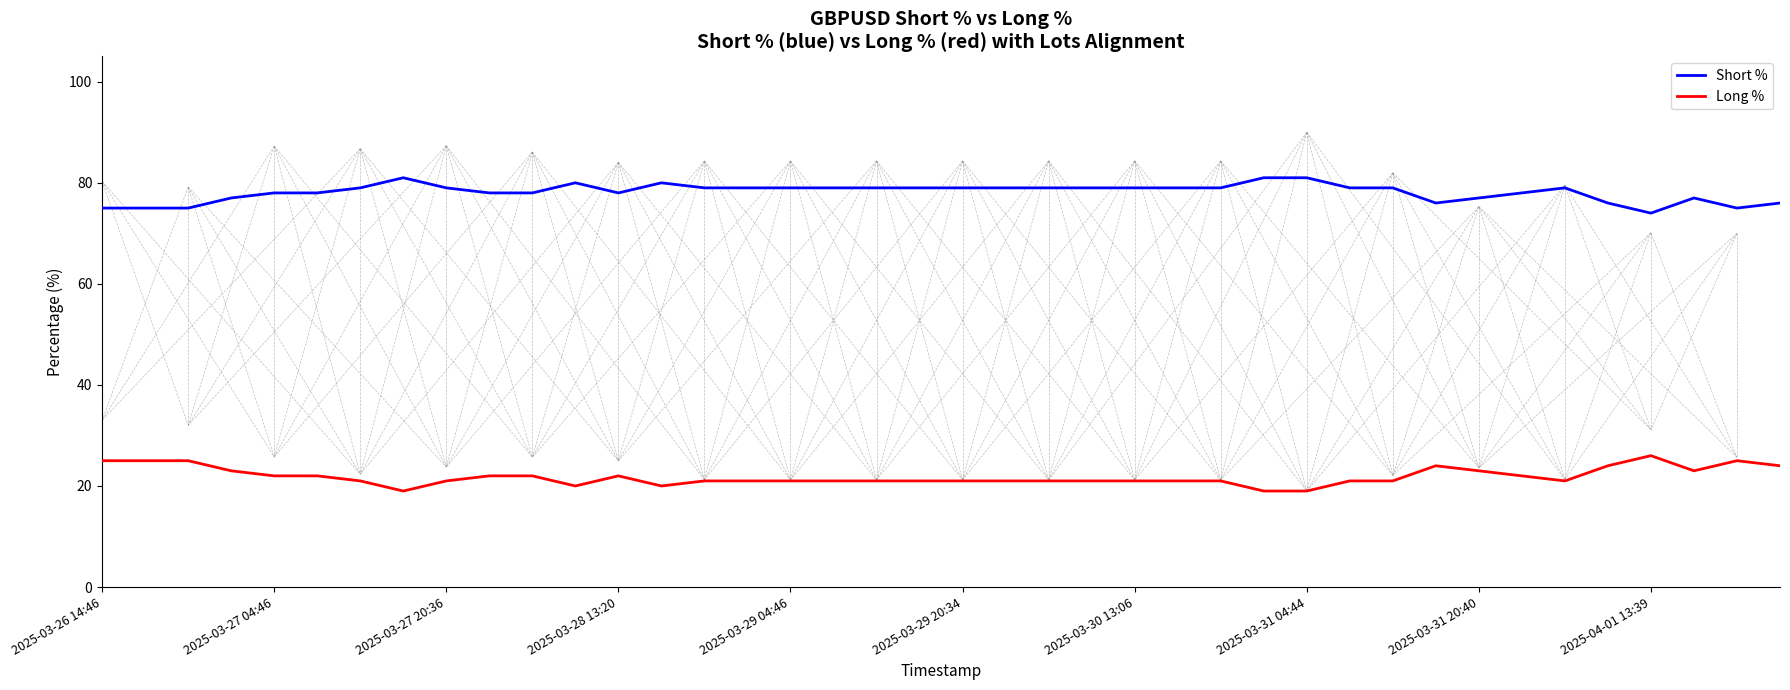

Rank the series by their average value, from highest to lowest.

Short %, Long %